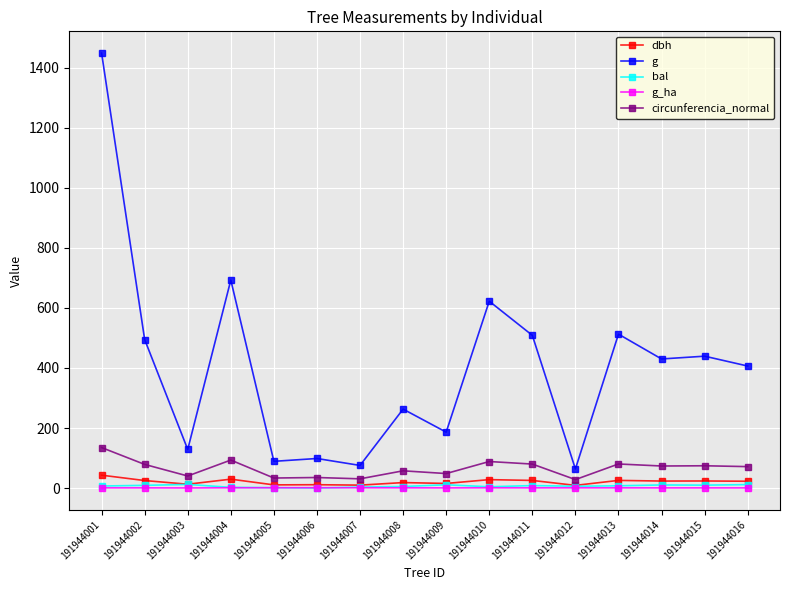

Which series has the largest range (max minus min)?

g